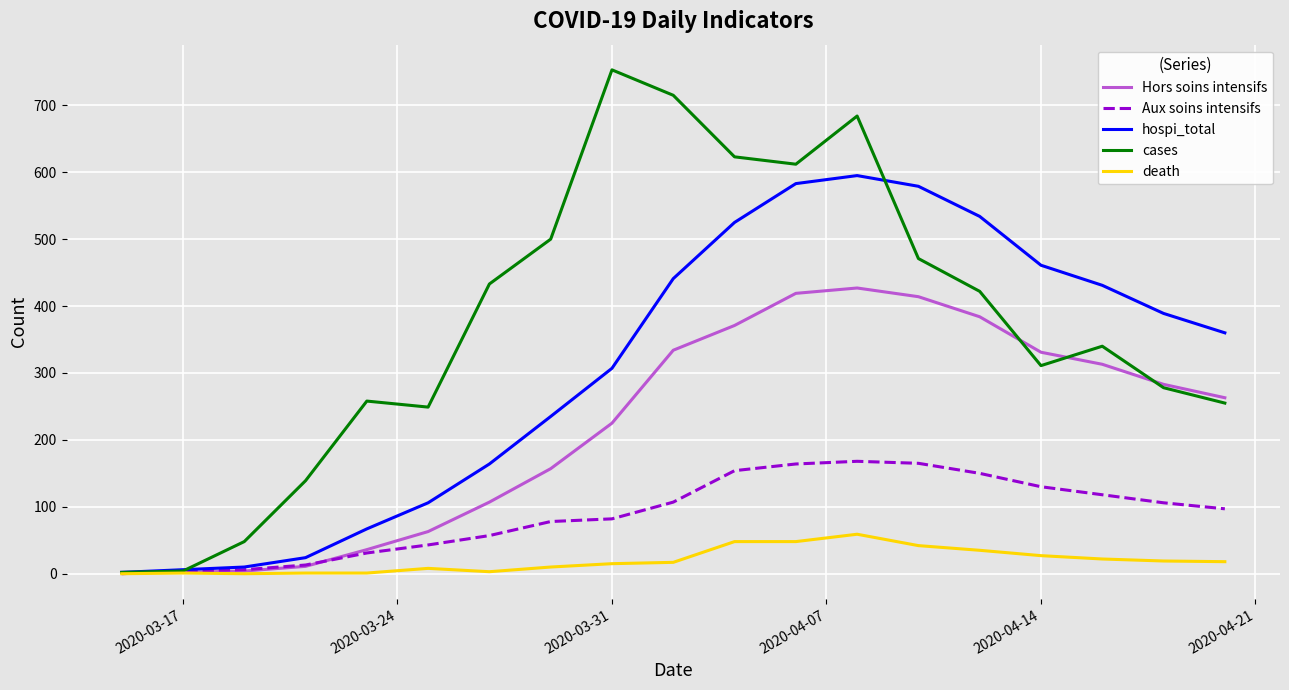

List the series in order of their peak value, highest first.

cases, hospi_total, Hors soins intensifs, Aux soins intensifs, death